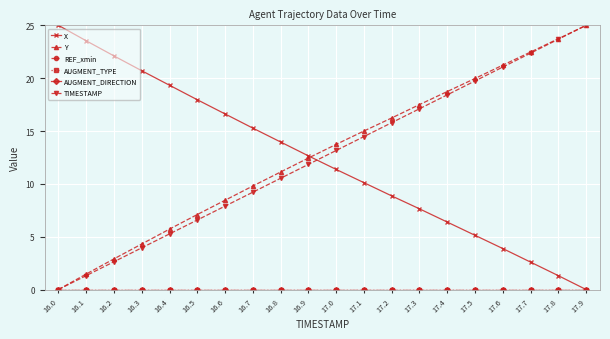

Does the chart have visible grid lines?

Yes